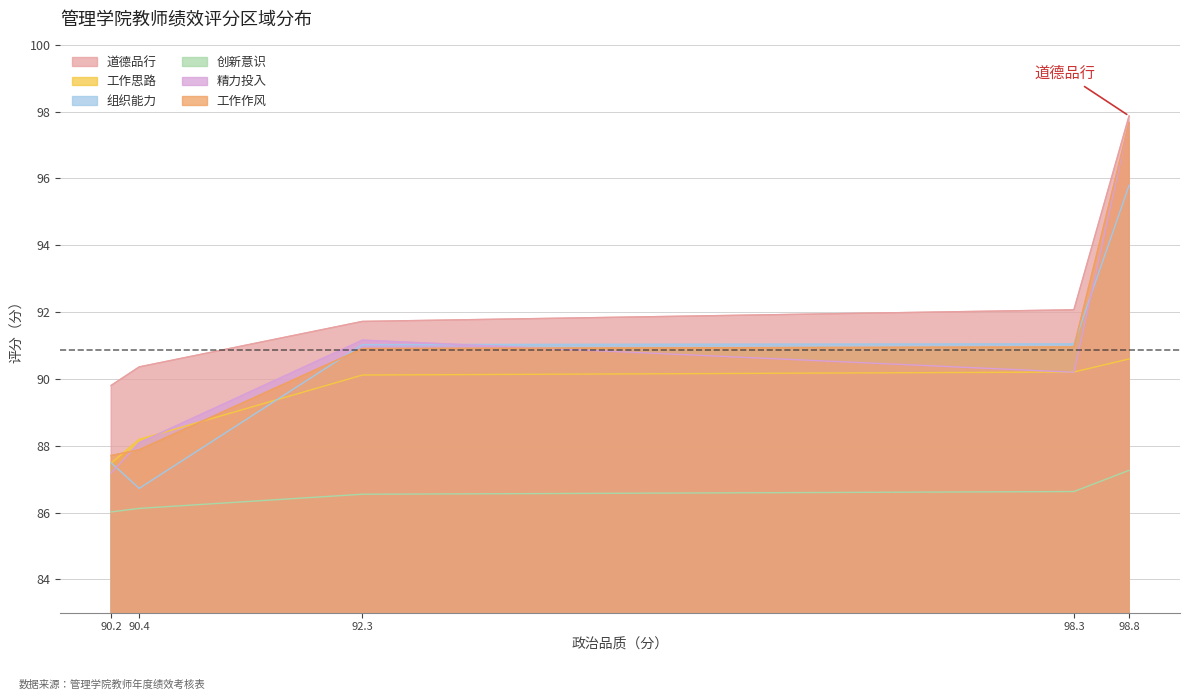

What is the difference between the highest and lowest values at 98.8?

10.6